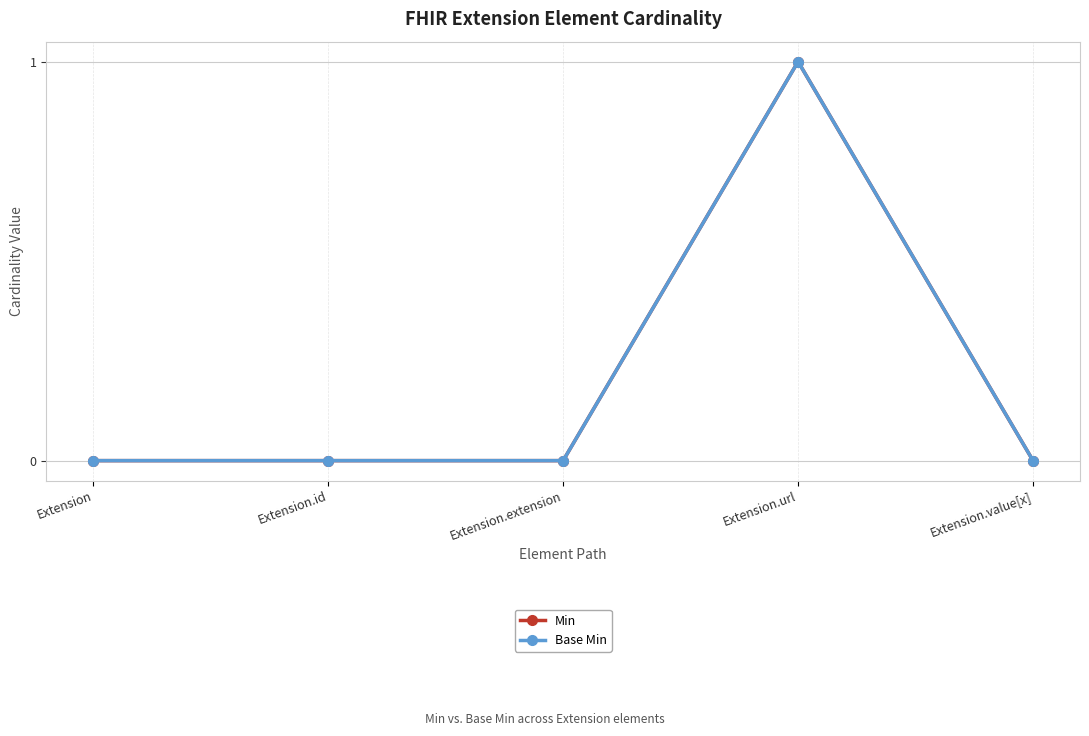

True or false: Min and Base Min intersect in this chart.

False